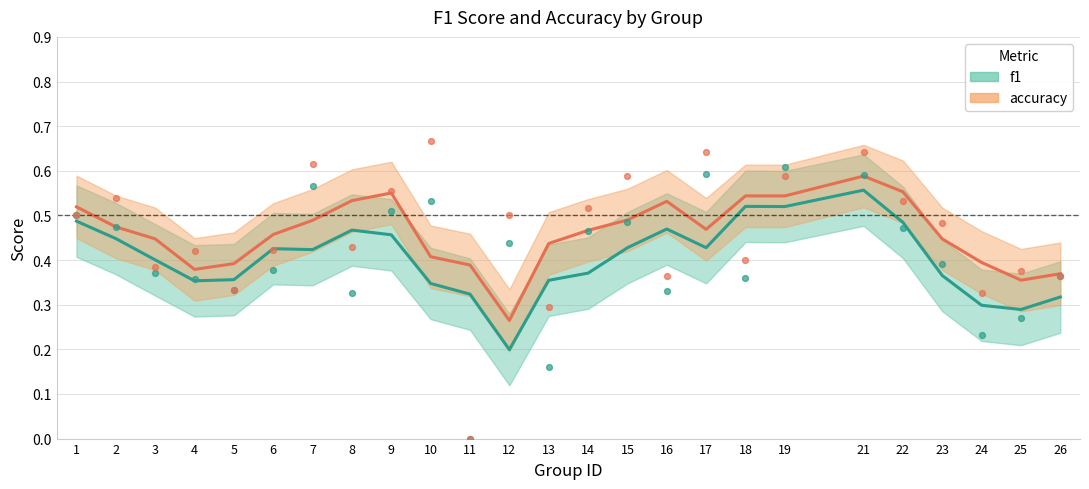

Which series contains the lowest Y value?

f1